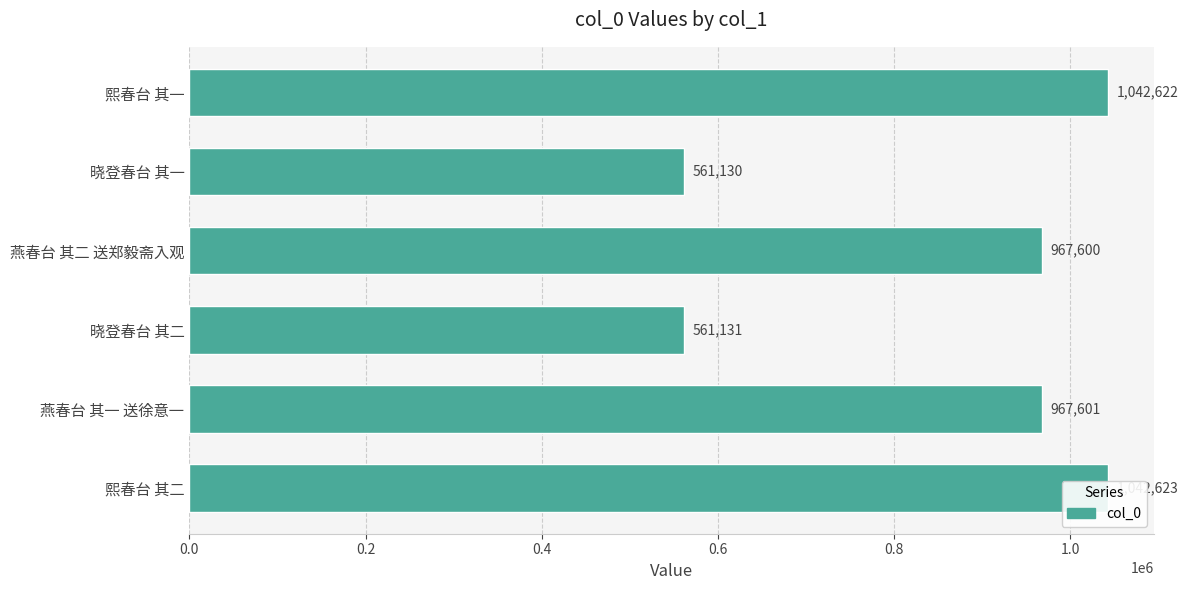

What is the greatest value displayed?

1042623